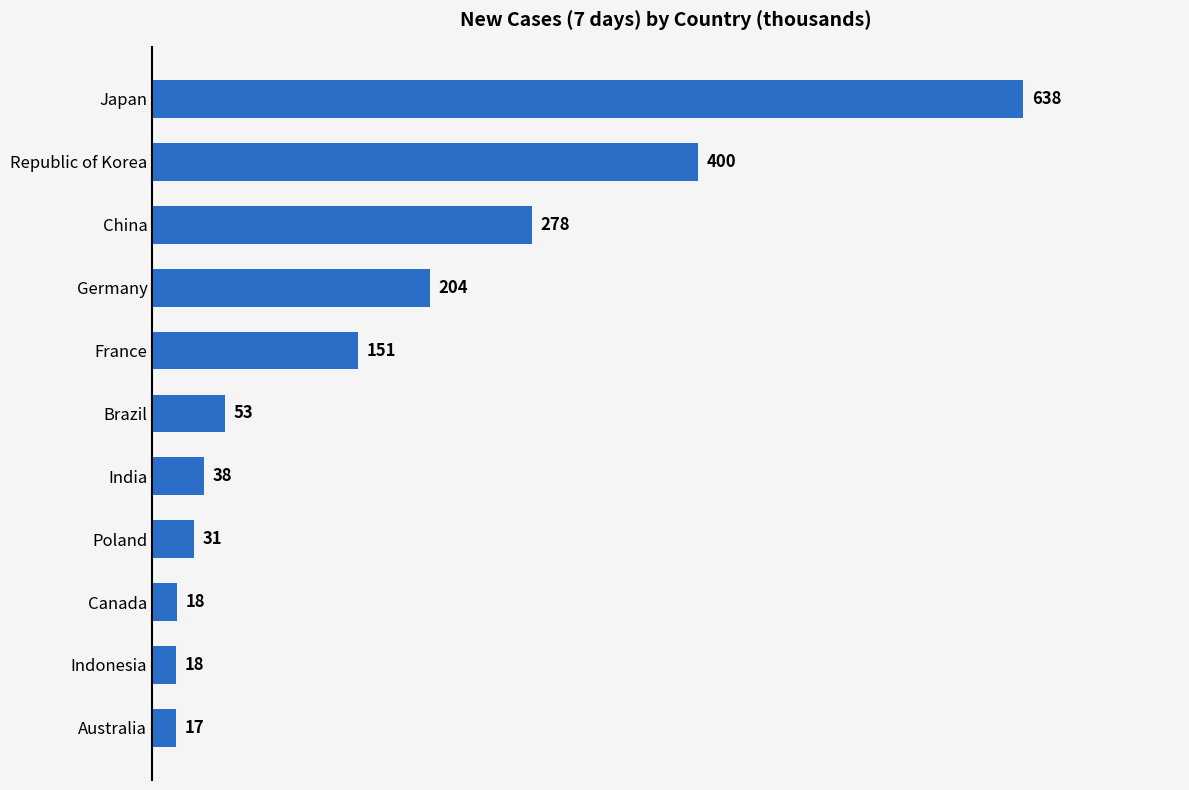

How many data points are less than 53?

5